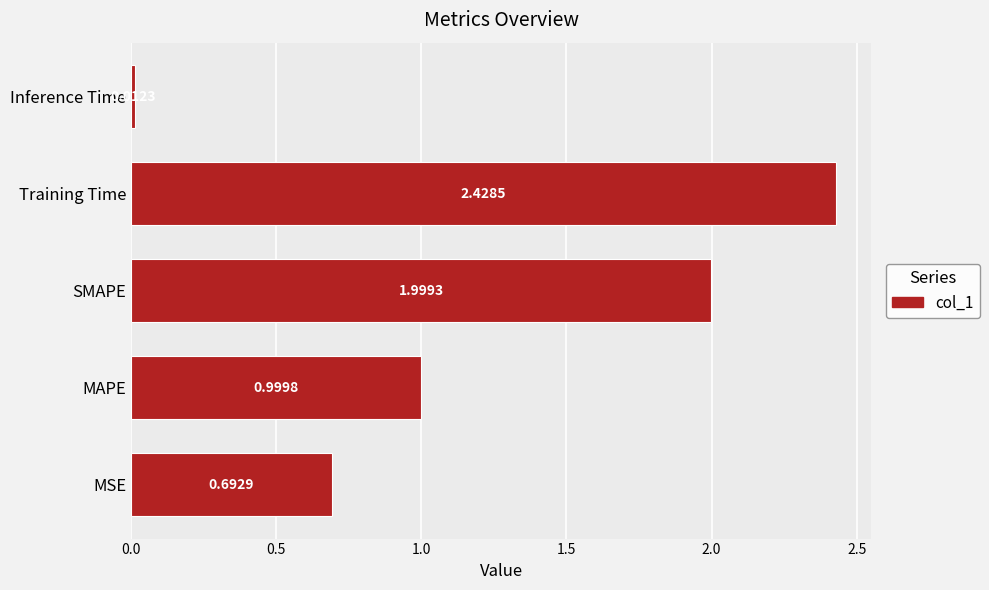

Which category has the highest value across all series?

Training Time